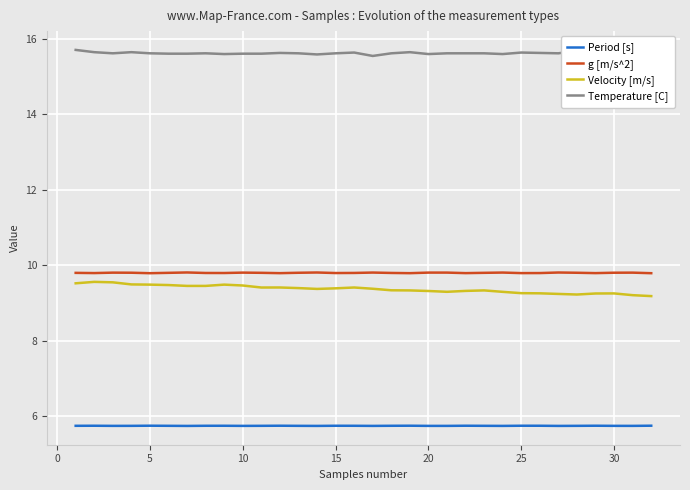

What is the lowest value of the Temperature [C] series?

15.6